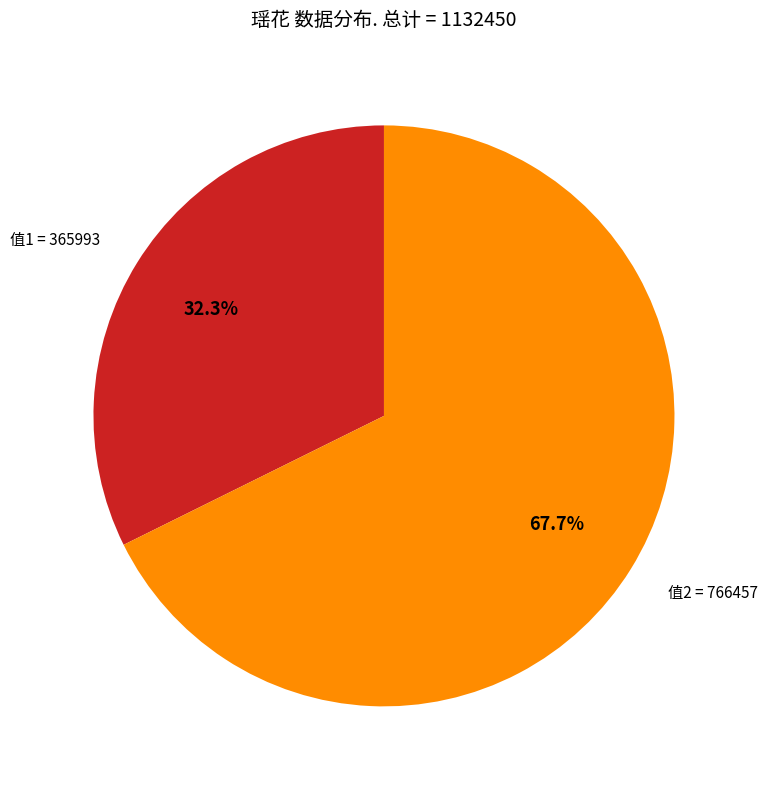

Count the number of slices in the pie.

2